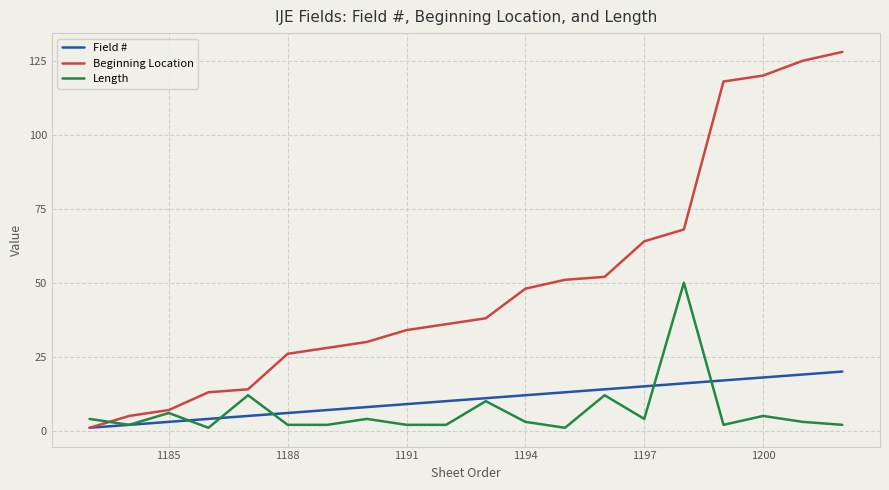

What is the maximum value for Beginning Location?

128